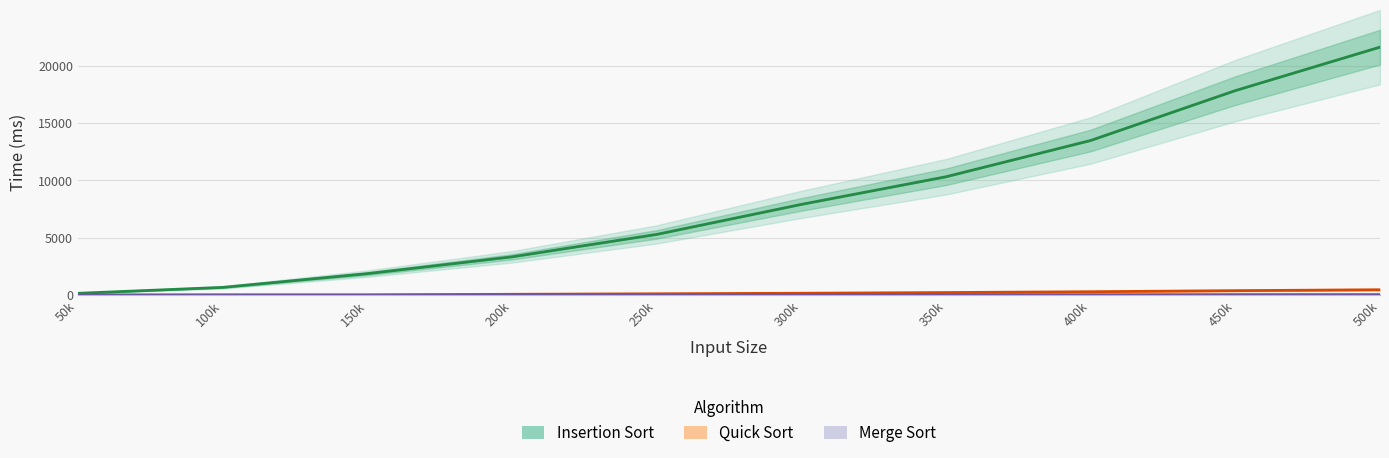

What is the total value across all series at 250k?

5448